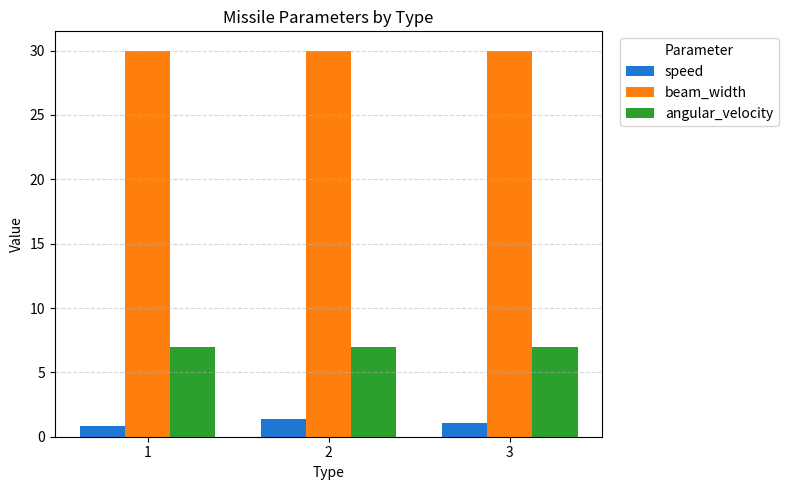

Which series has the widest spread of values?

speed